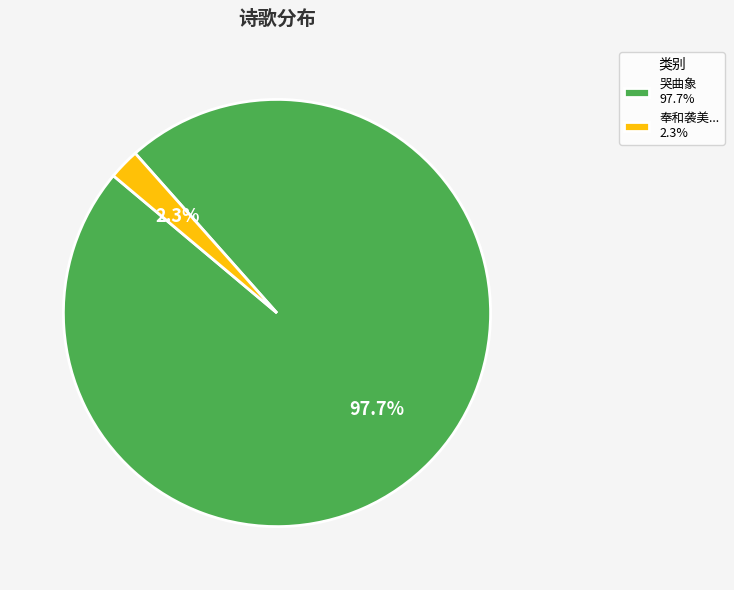

Which slice represents more than half of the pie?

哭曲象 97.7%